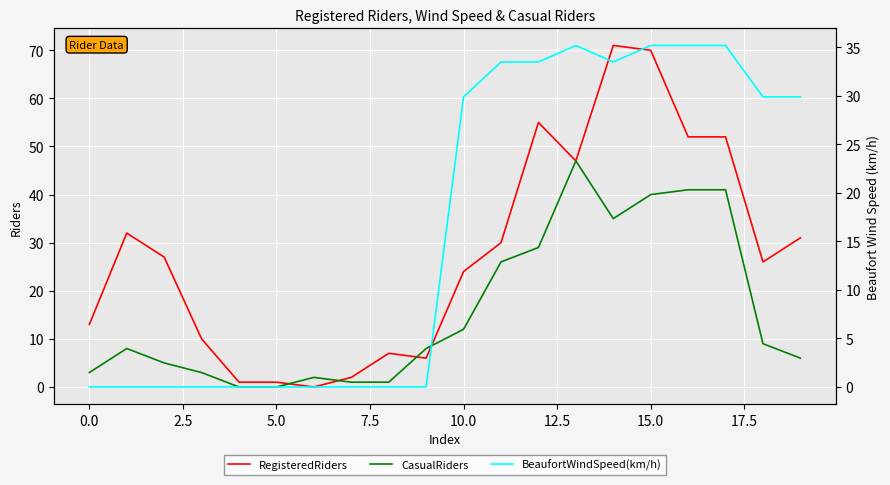

How many distinct data groups are displayed?

3